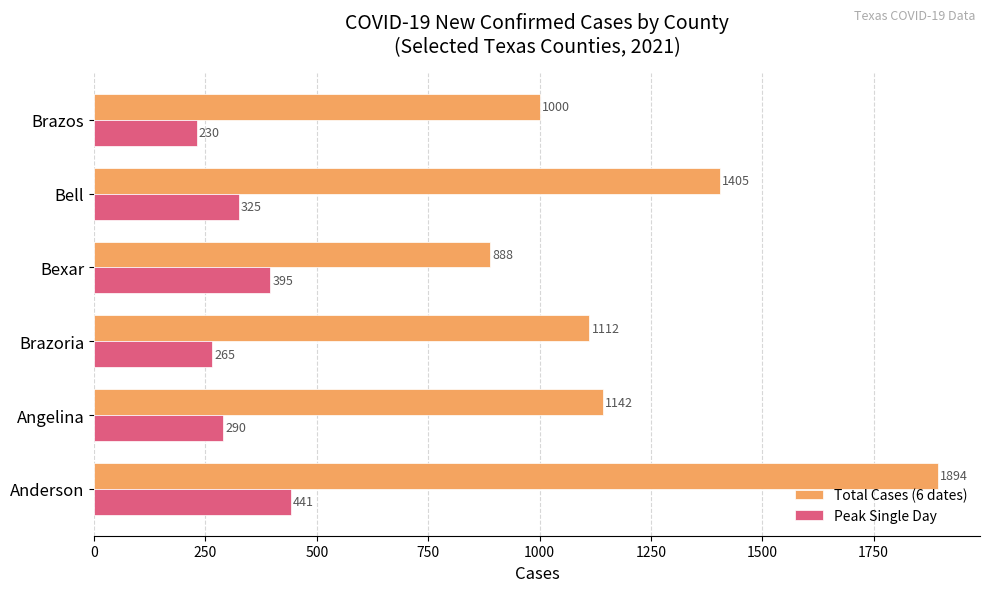

Rank the categories by Peak Single Day value from highest to lowest.

Anderson, Bexar, Bell, Angelina, Brazoria, Brazos